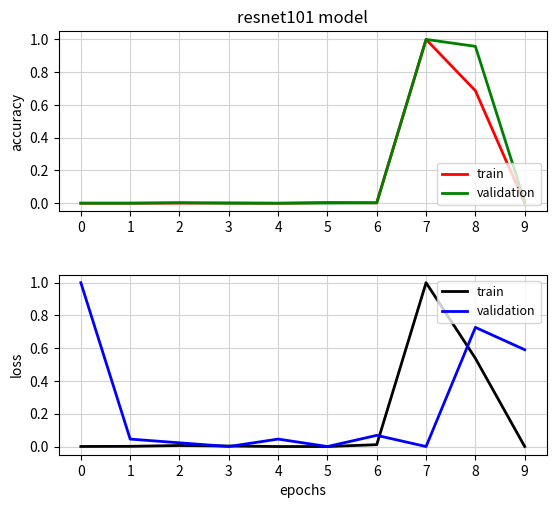

What is the difference between the highest and lowest values at 6?

0.1